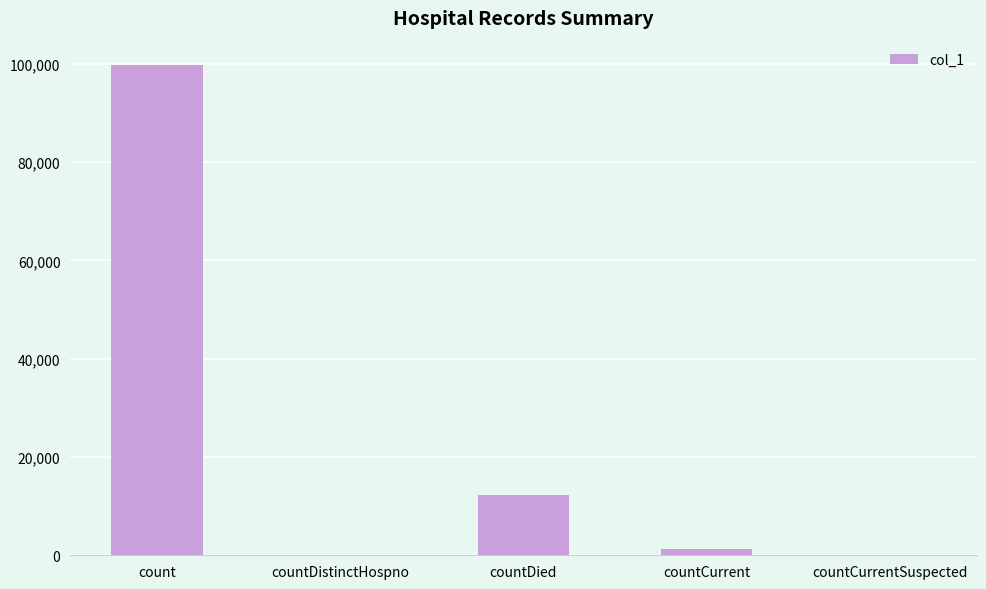

What is the sum of all values?

113170